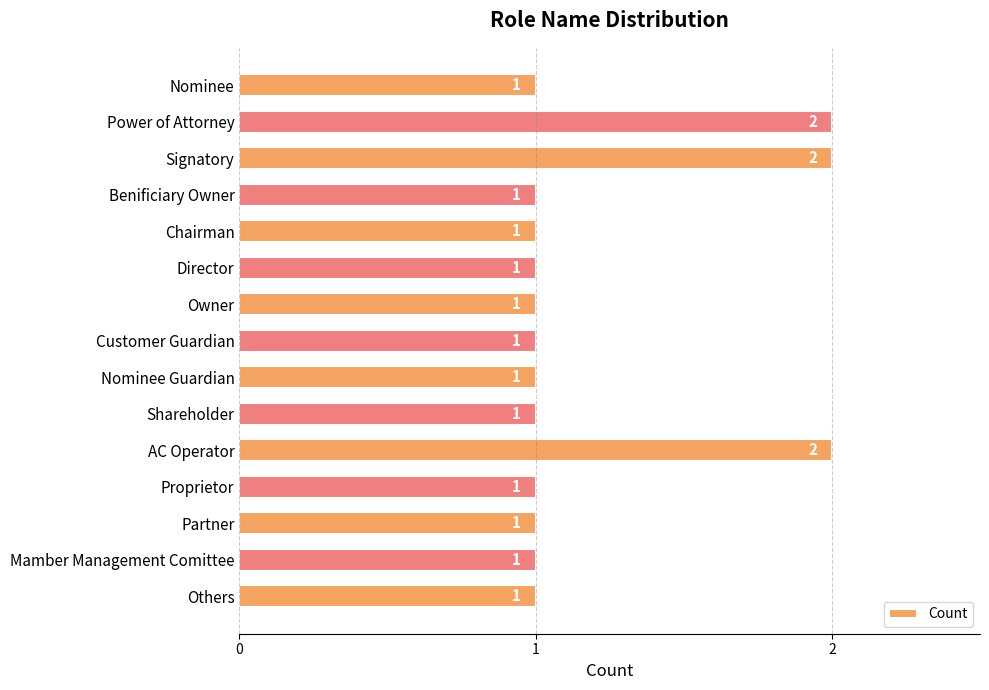

What is the ratio of the value at Power of Attorney to the value at Nominee?

2.0